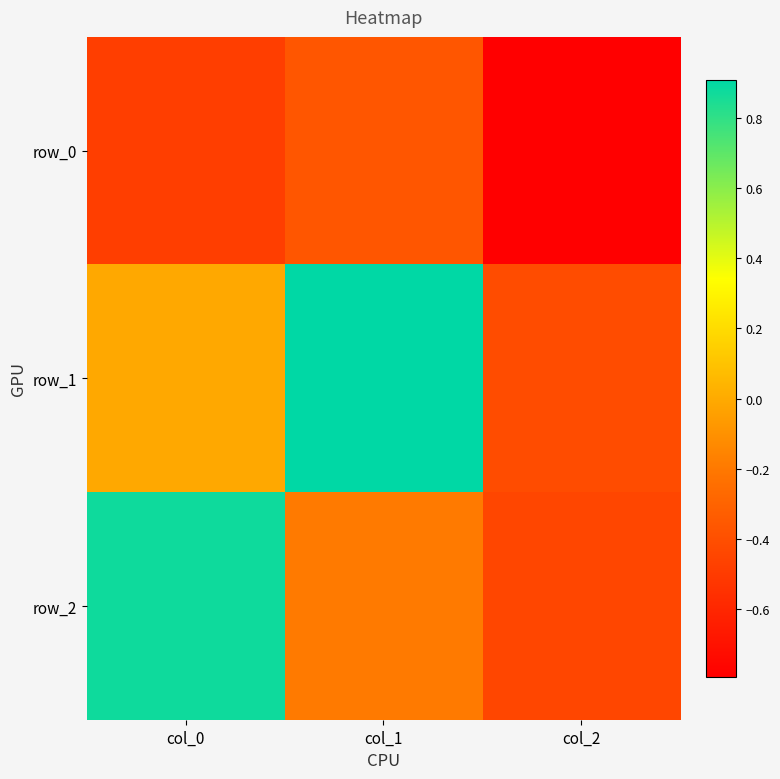

At how many categories does at least one series exceed 0?

2